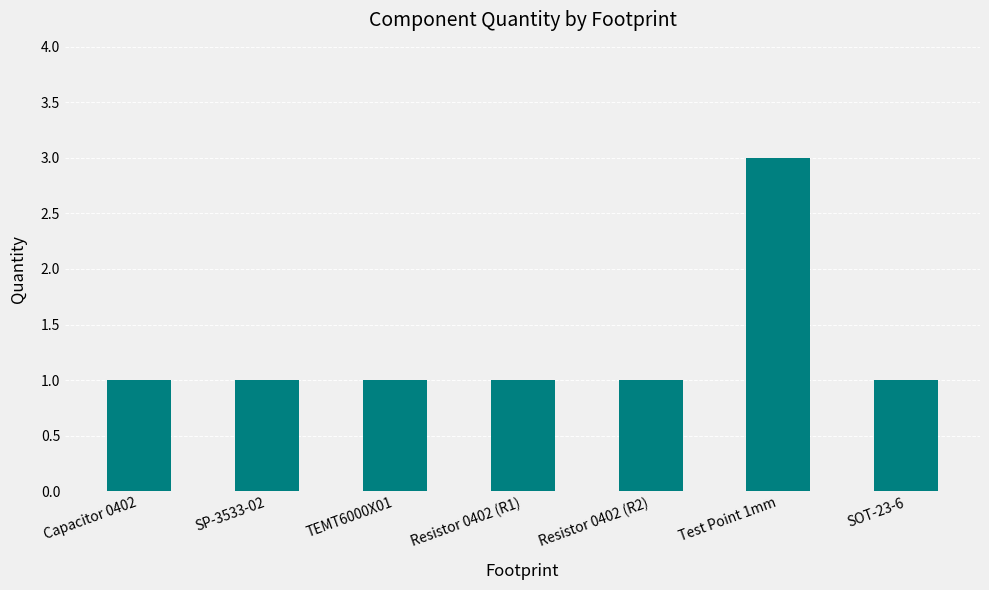

Which label corresponds to the largest value in the chart?

Test Point 1mm